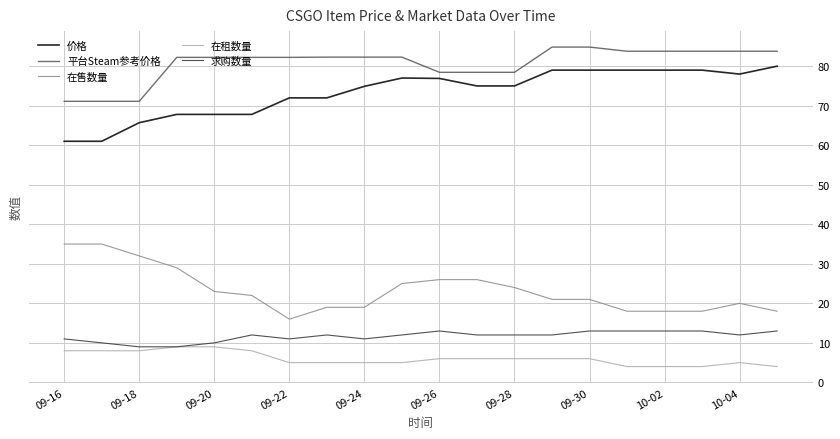

What is the maximum value for 求购数量?

13.0